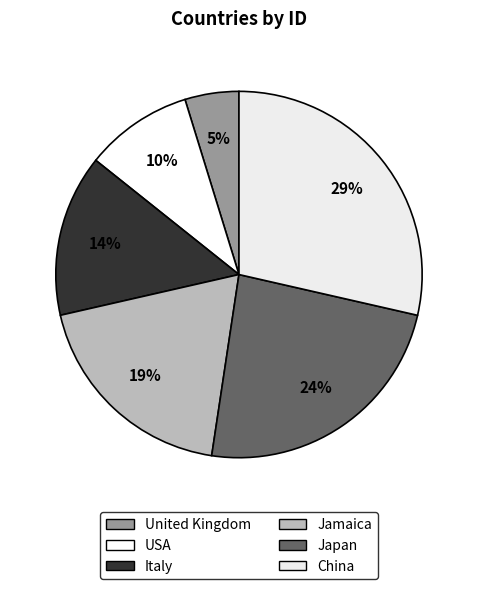

Which category has the smallest portion of the pie?

United Kingdom